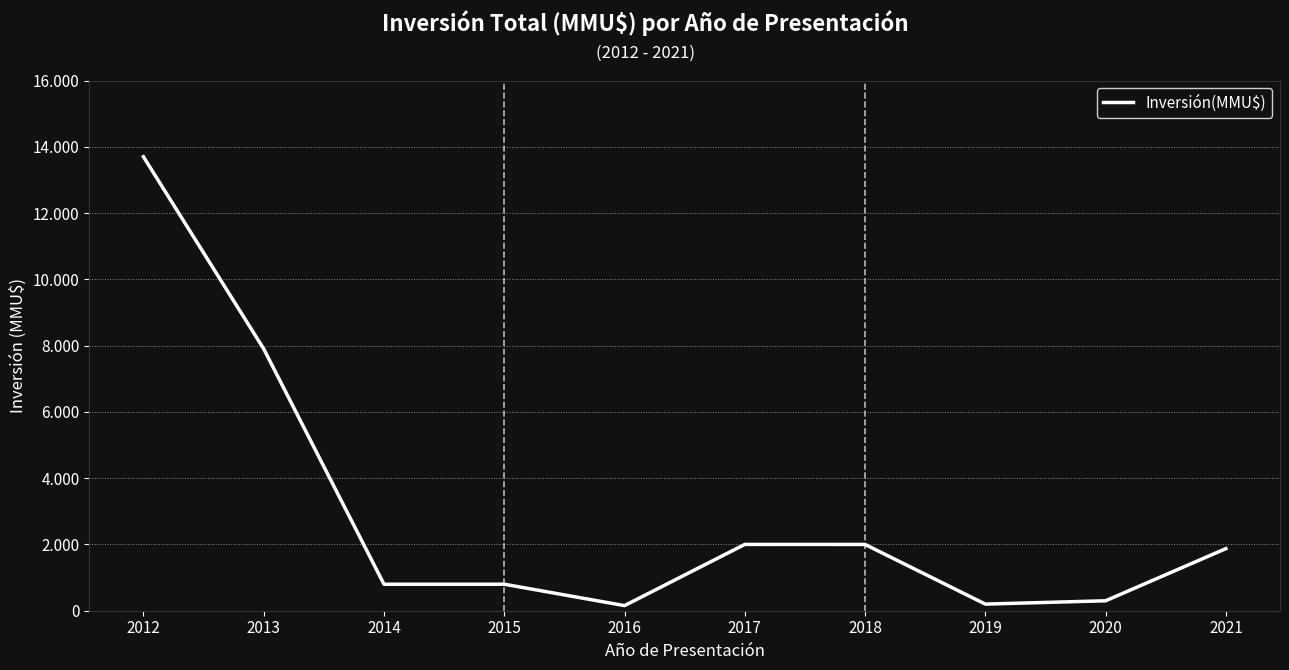

Where is the first local minimum?

2016